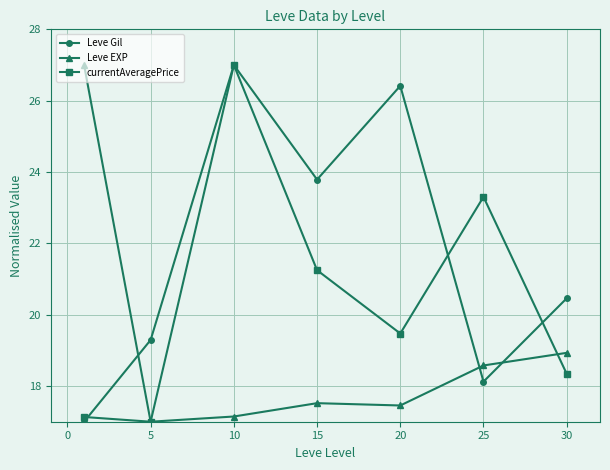

What is the lowest value of the Leve EXP series?

17.0